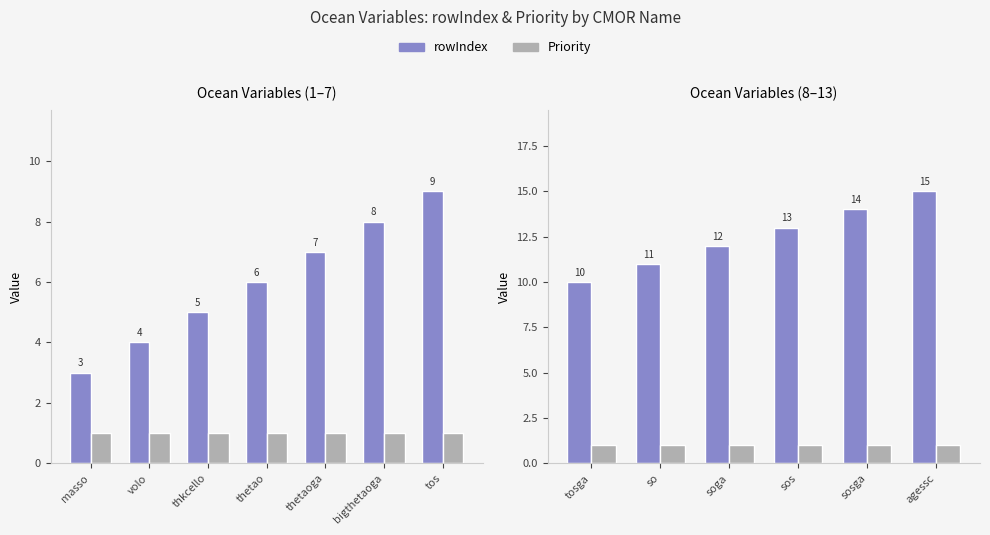

What are all the series names shown in the legend?

rowIndex, Priority